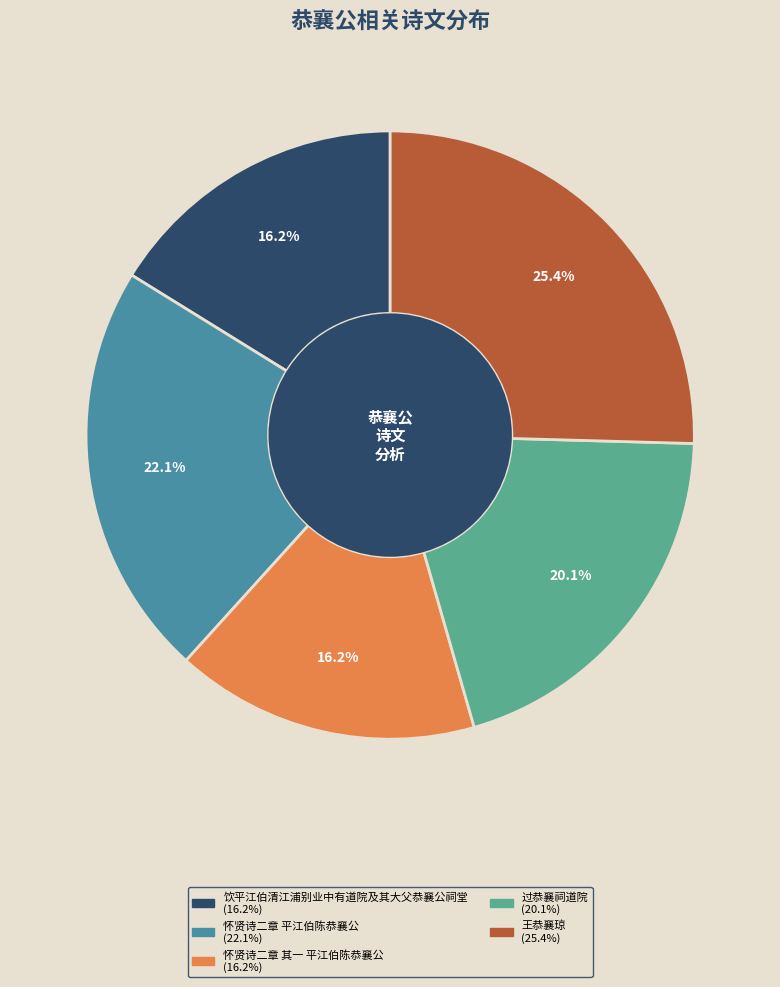

How many segments does this pie chart have?

5